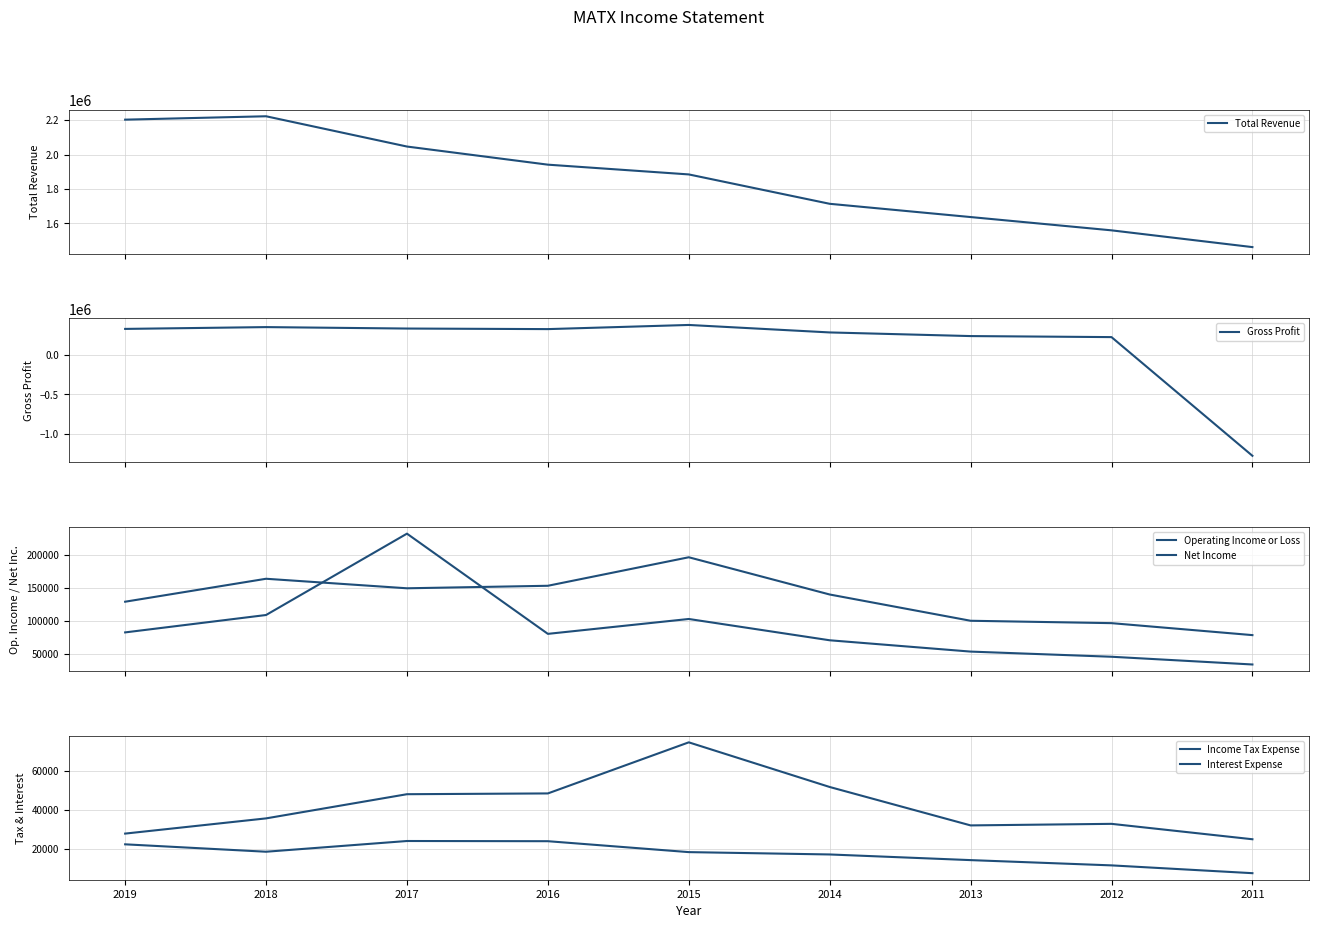

What is the greatest value displayed?

2222800